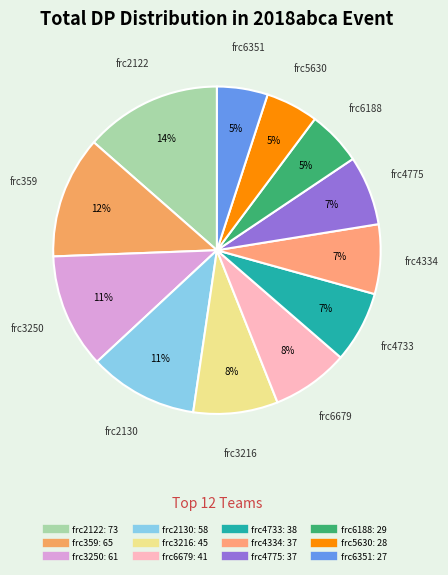

What is the ratio of the value at frc2122 to the value at frc4334?

2.0